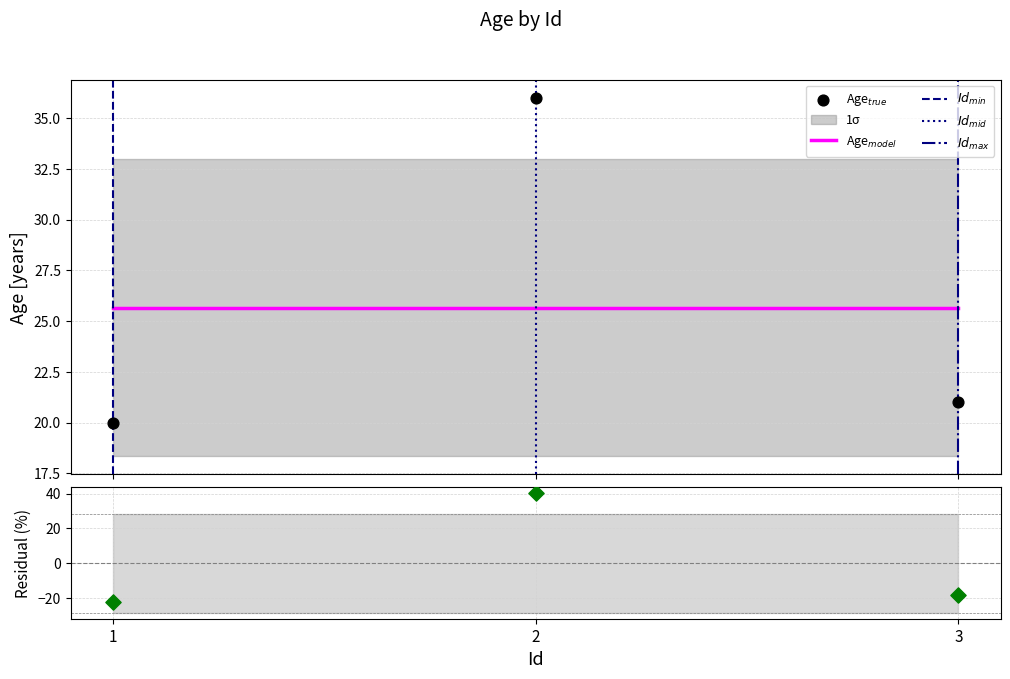

Between 3 and 1, which is larger?

3